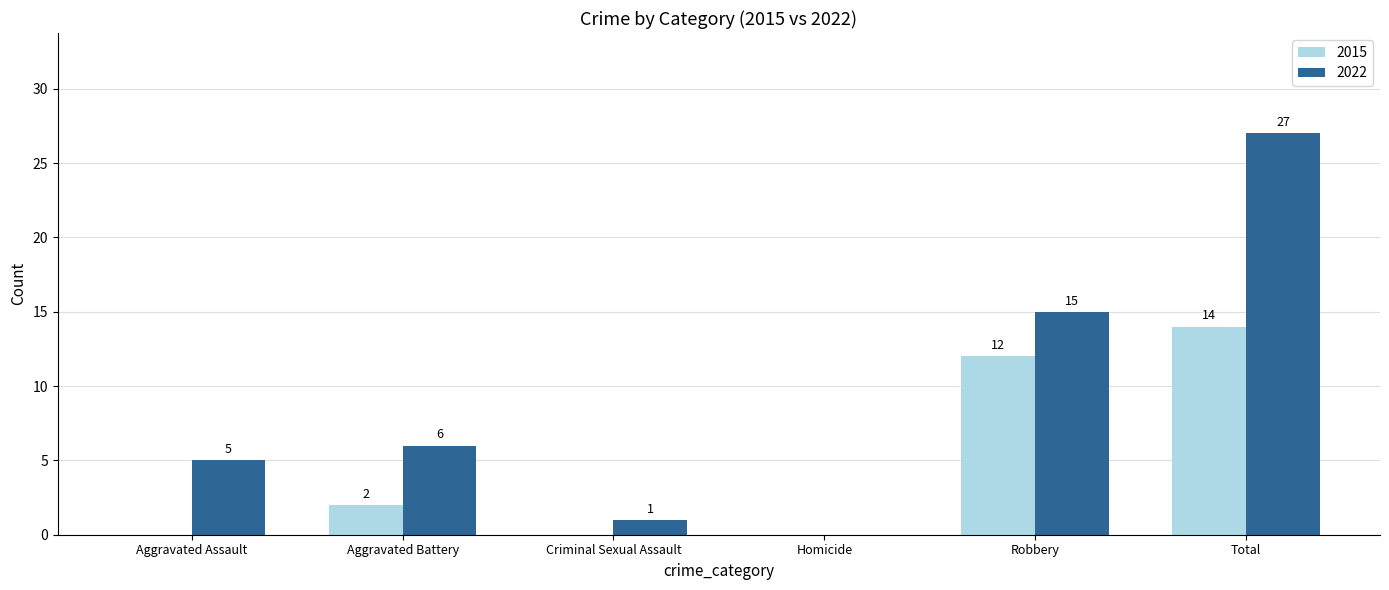

Reading left to right, transcribe all the data shown in this chart.

2015: 0	2	0	0	12	14
2022: 5	6	1	0	15	27